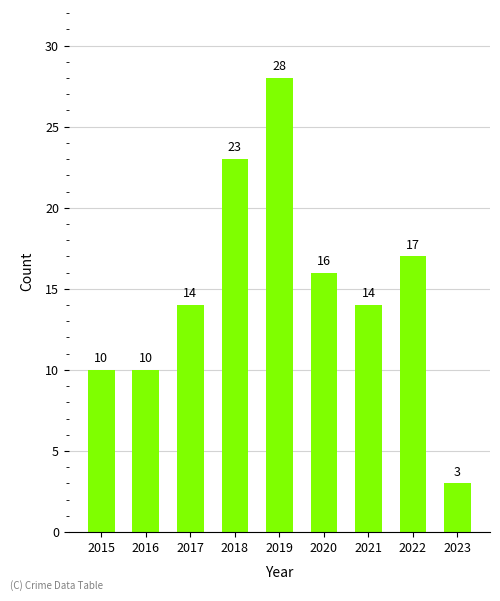

Reading left to right, transcribe all the data shown in this chart.

10	10	14	23	28	16	14	17	3